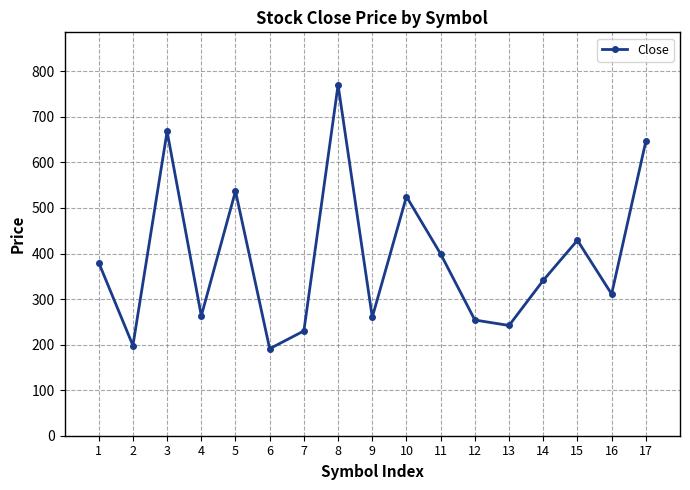

Read the value at 14, to the nearest 50.

350